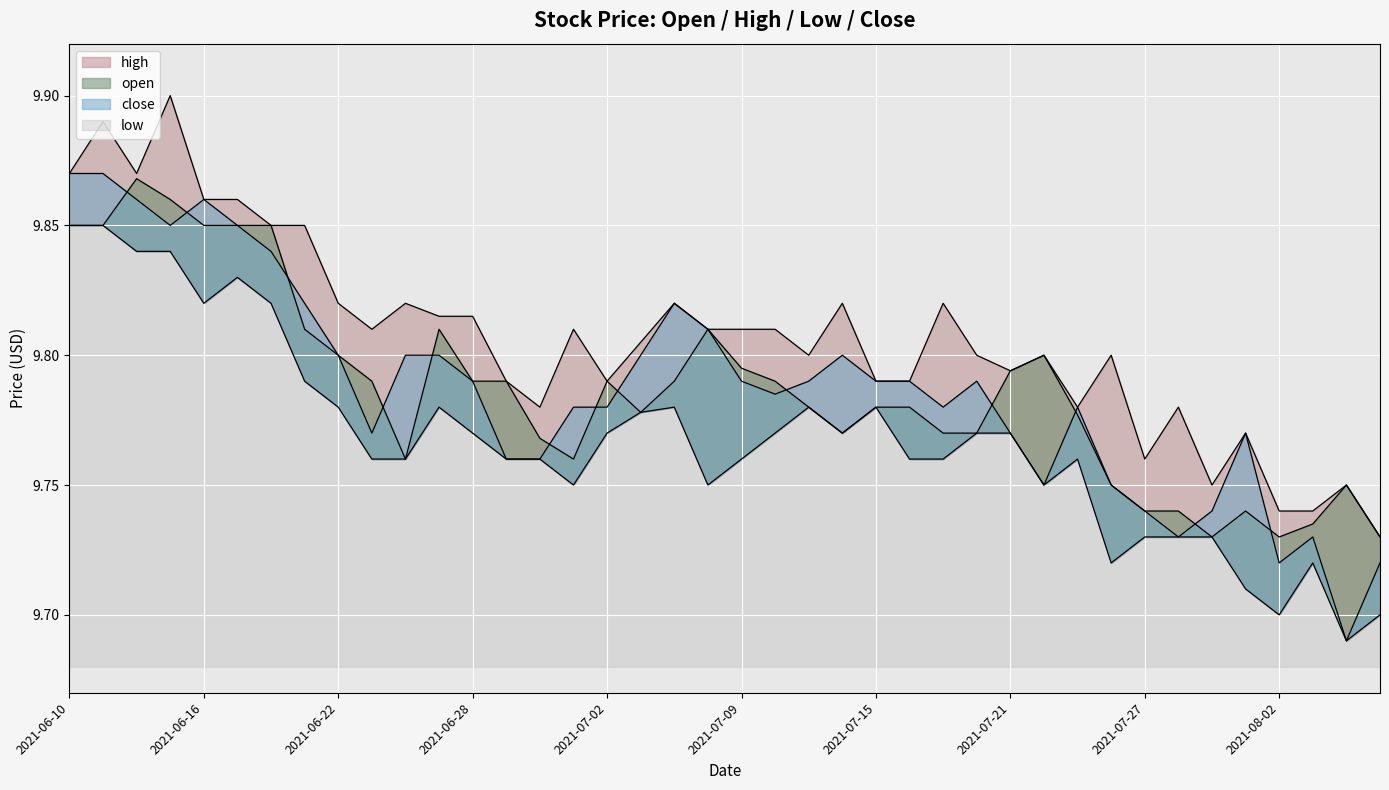

What is the smallest value displayed?

9.7